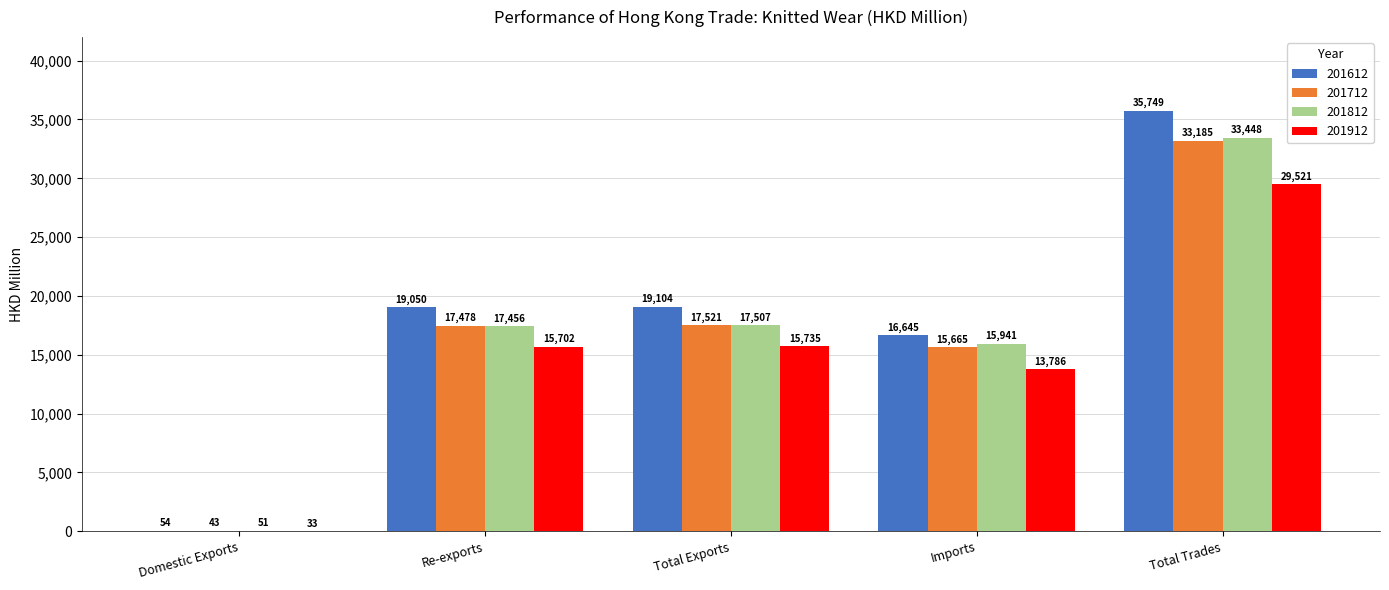

What is the highest value of the 201712 series?

33185.3